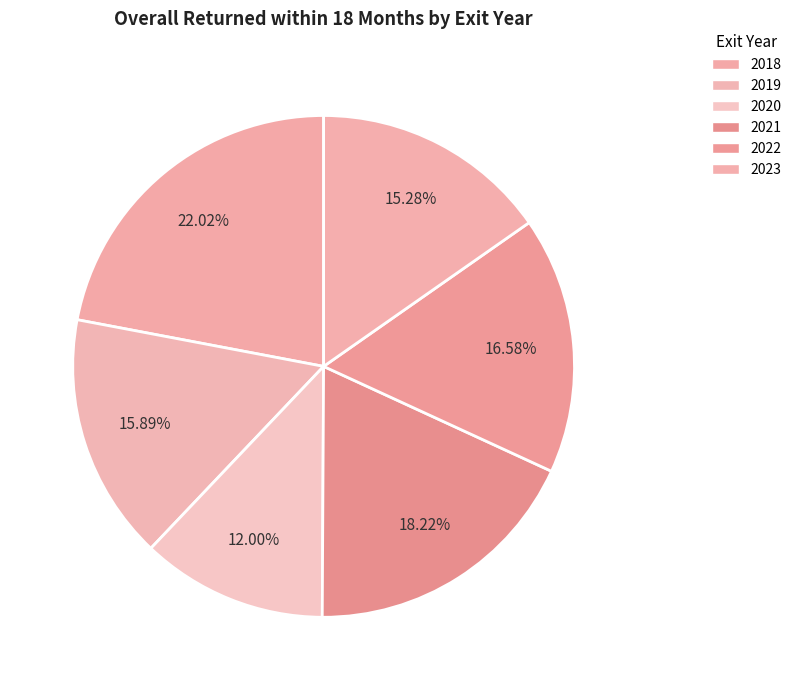

To the nearest percent, what percentage of the pie is 2022?

17%